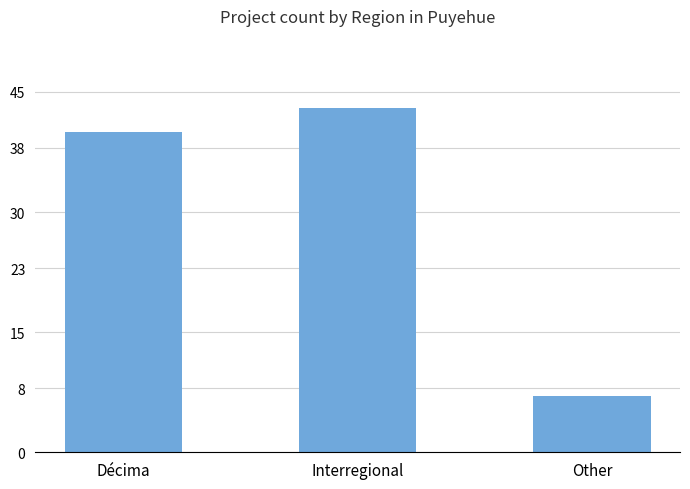

What is the change in value from Interregional to Other?

-36